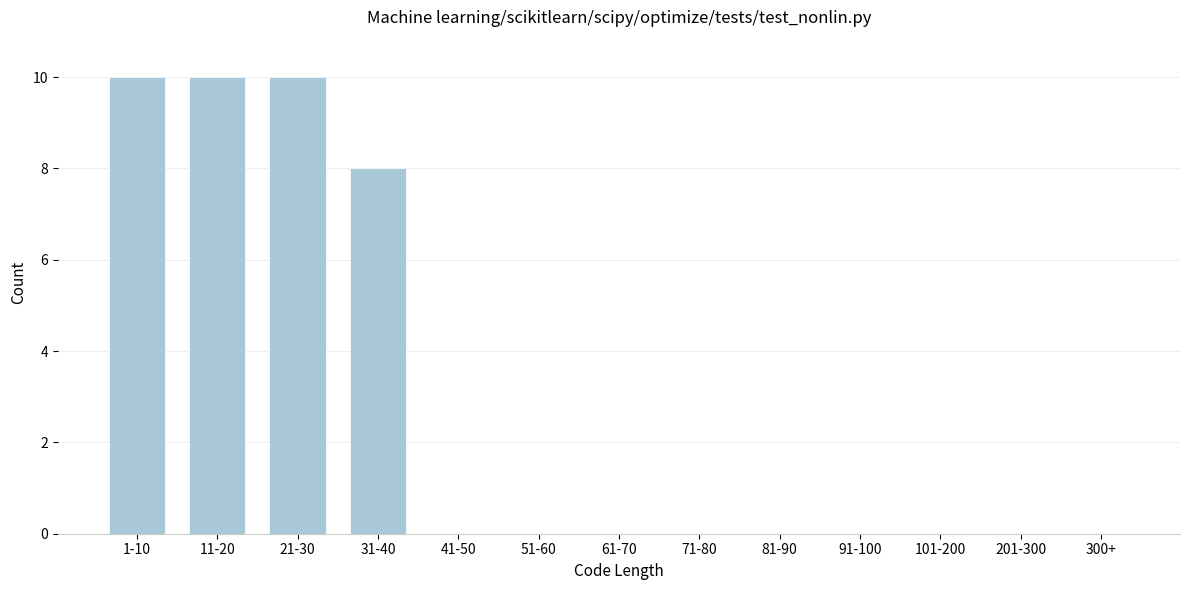

Reading left to right, transcribe all the data shown in this chart.

1-10=10	11-20=10	21-30=10	31-40=8	41-50=0	51-60=0	61-70=0	71-80=0	81-90=0	91-100=0	101-200=0	201-300=0	300+=0